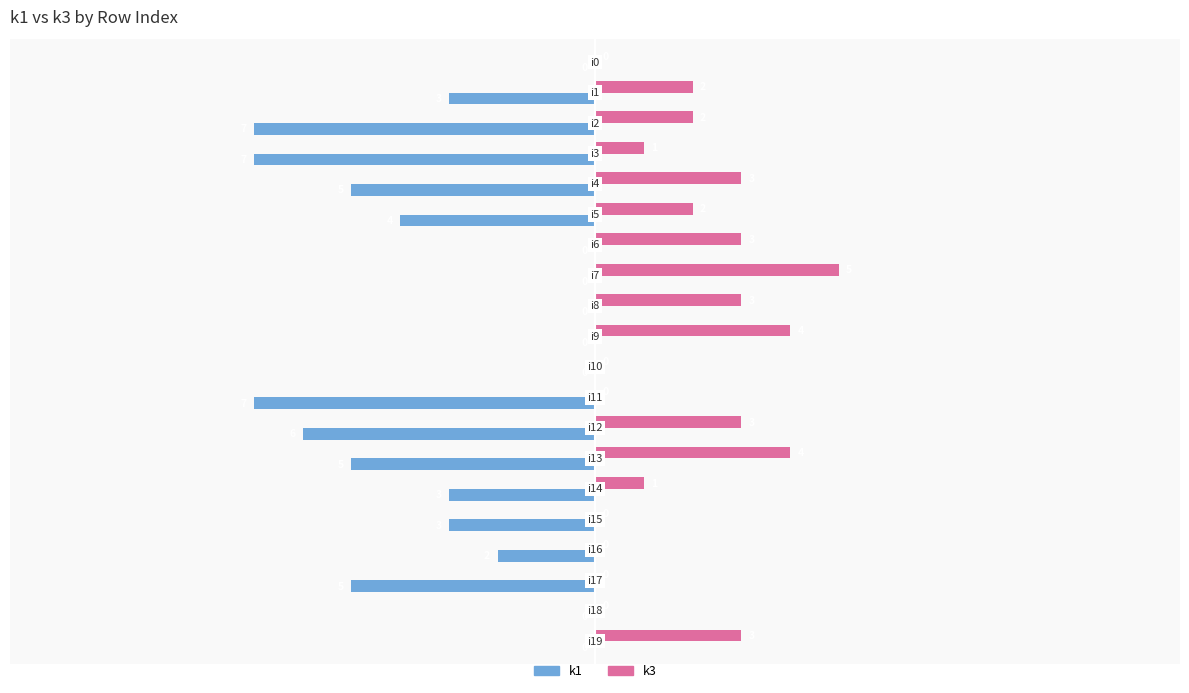

How many k1 values are between -5 and 0?

16